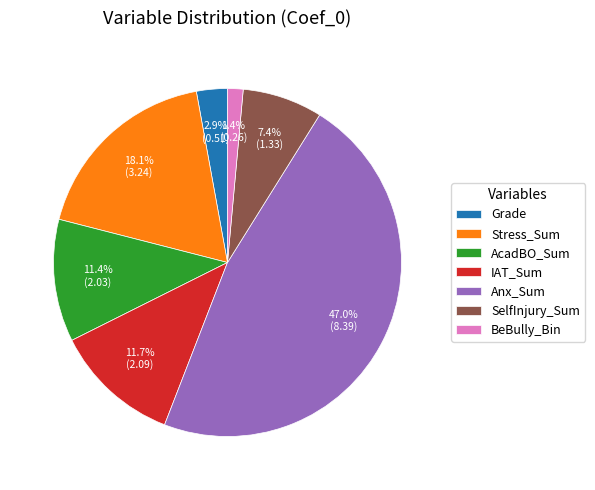

What is the largest slice in the pie chart?

Anx_Sum